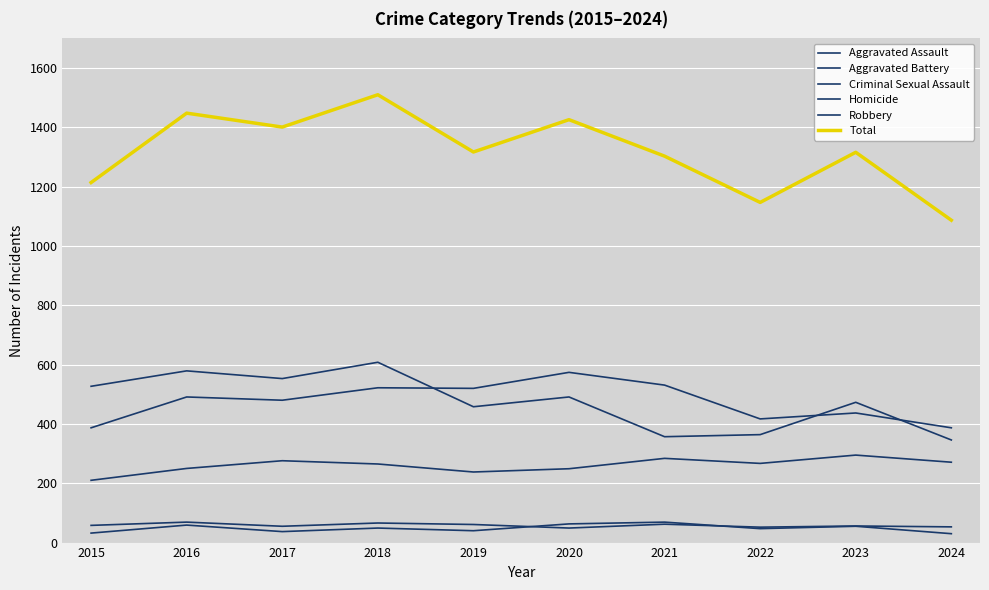

How many lines are shown in the chart?

6